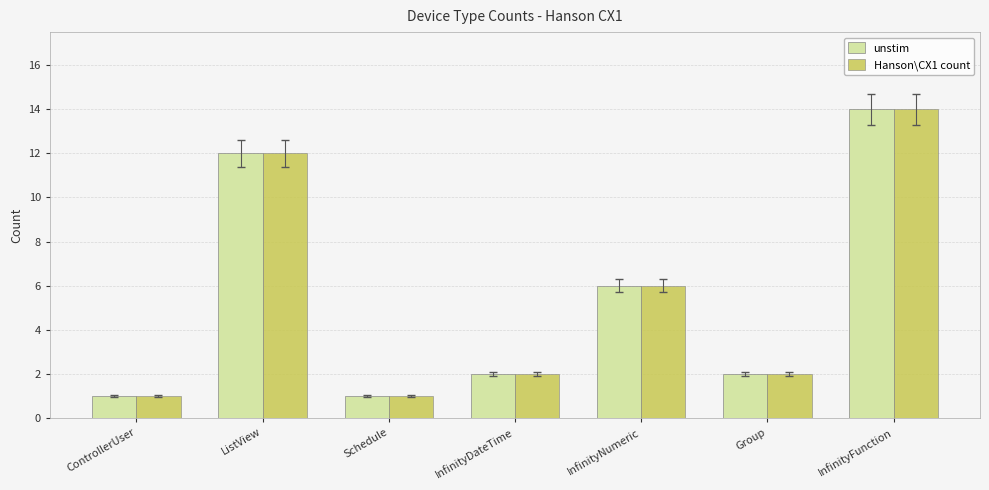

How many bars are there in each group?

2